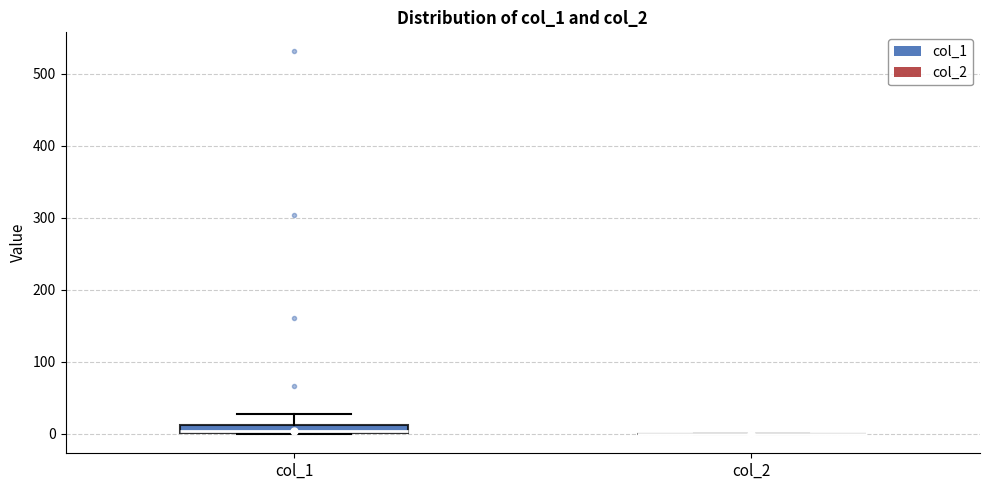

Where does the upper whisker of the box for col_1 end on the y-axis? The values are not printed on the chart, so give them approximately, as read against the axis.

30